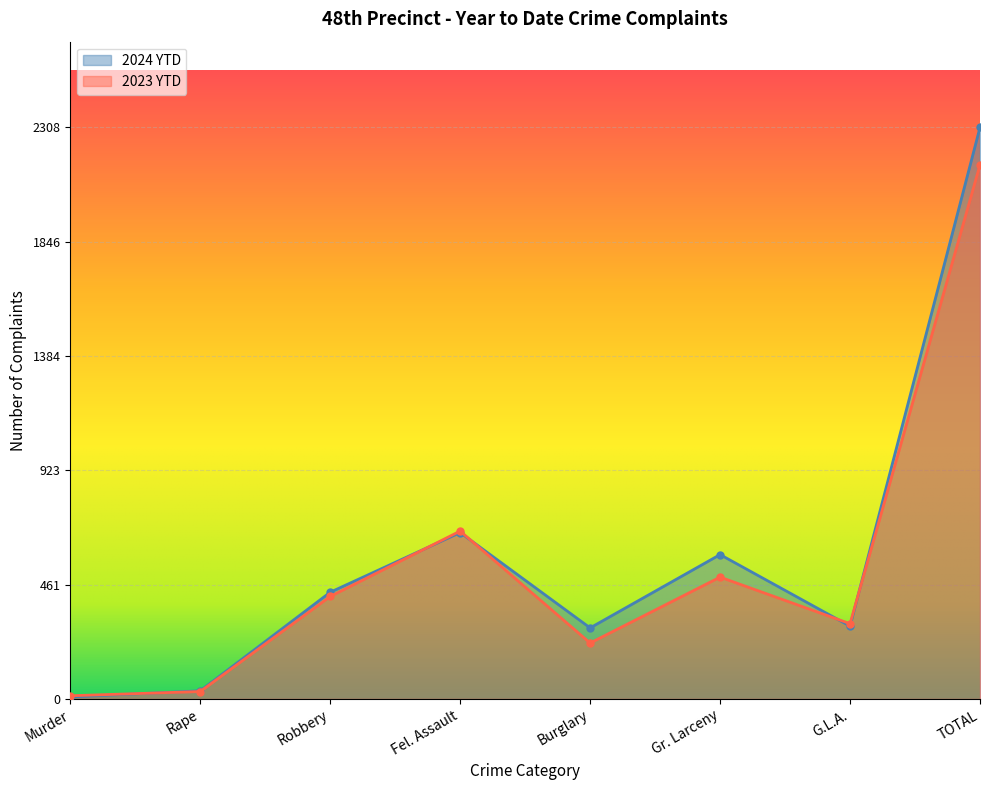

How many times do 2023 YTD and 2024 YTD cross each other?

5